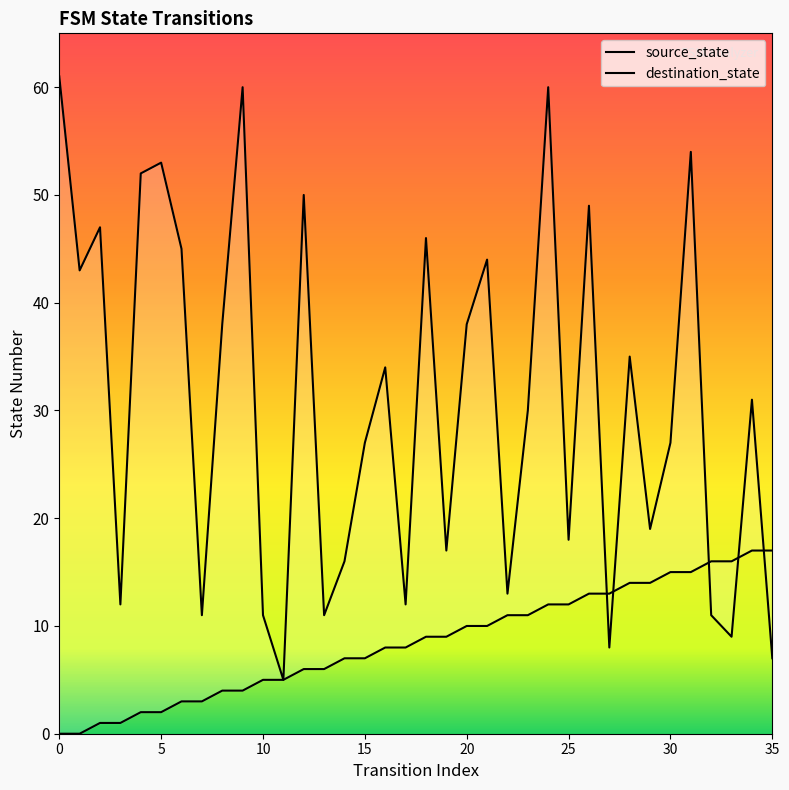

What are all the series names shown in the legend?

source_state, destination_state